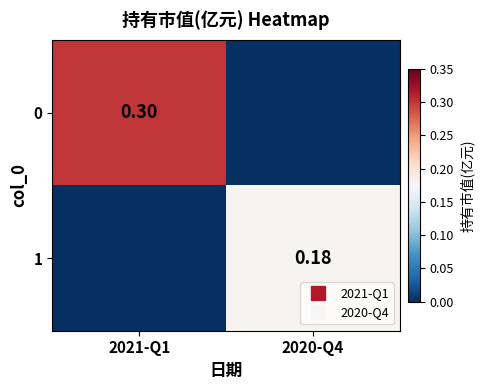

Rank the categories by 1 value from highest to lowest.

2020-Q4, 2021-Q1